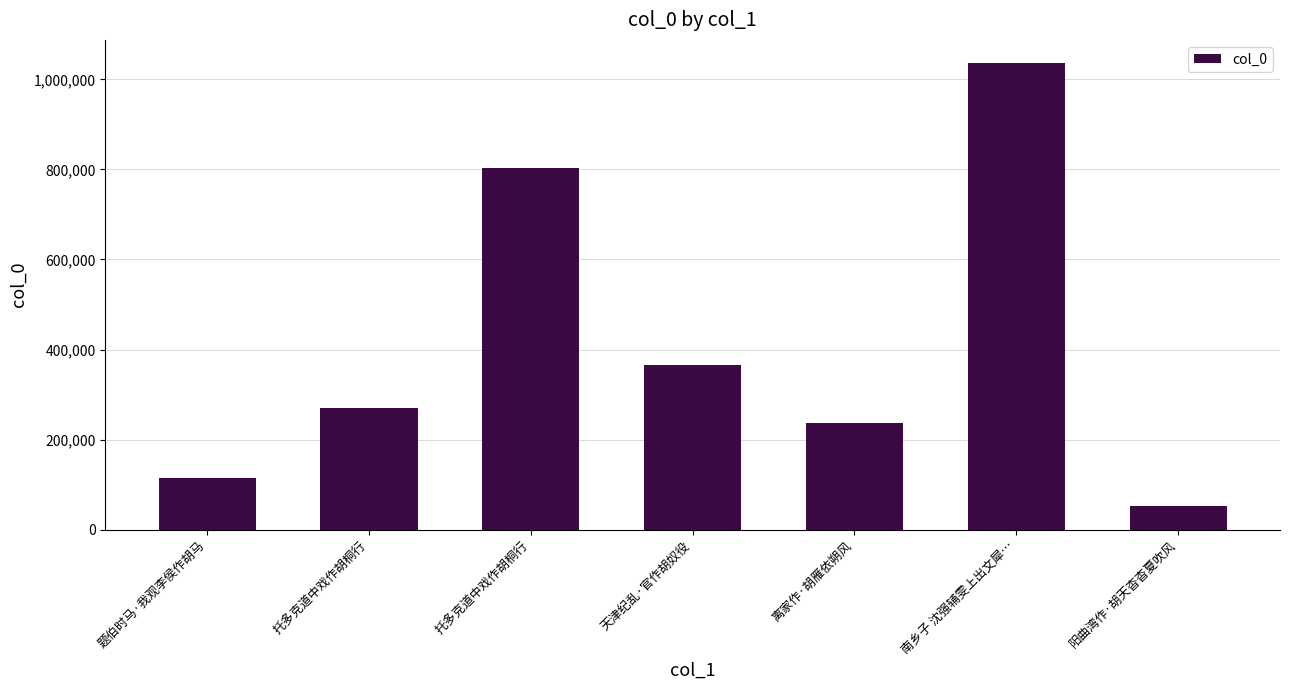

How many bars are there in total?

7